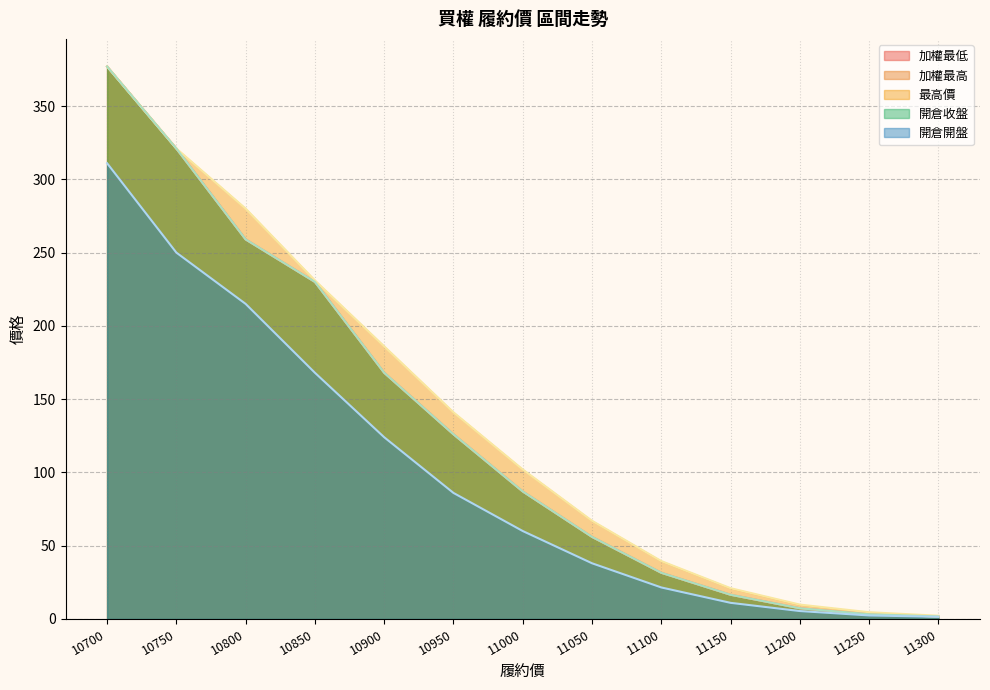

Reading left to right, what are all the values shown in this chart?

加權最低: 377.0	321.0	259.0	230.0	168.0	126.0	87.0	56.0	31.5	16.5	7.3	3.2	1.7
加權最高: 377.0	321.0	259.0	230.0	168.0	126.0	87.0	56.0	31.5	16.5	7.3	3.2	1.7
最高價: 377.0	321.0	280.0	231.0	186.0	141.0	102.0	67.0	39.5	21.0	9.8	4.6	2.2
開倉收盤: 377.0	321.0	259.0	230.0	168.0	126.0	87.0	56.0	31.5	16.5	7.3	3.2	1.7
開倉開盤: 311.0	250.0	215.0	168.0	124.0	86.0	60.0	38.0	21.5	11.0	5.4	2.4	1.5